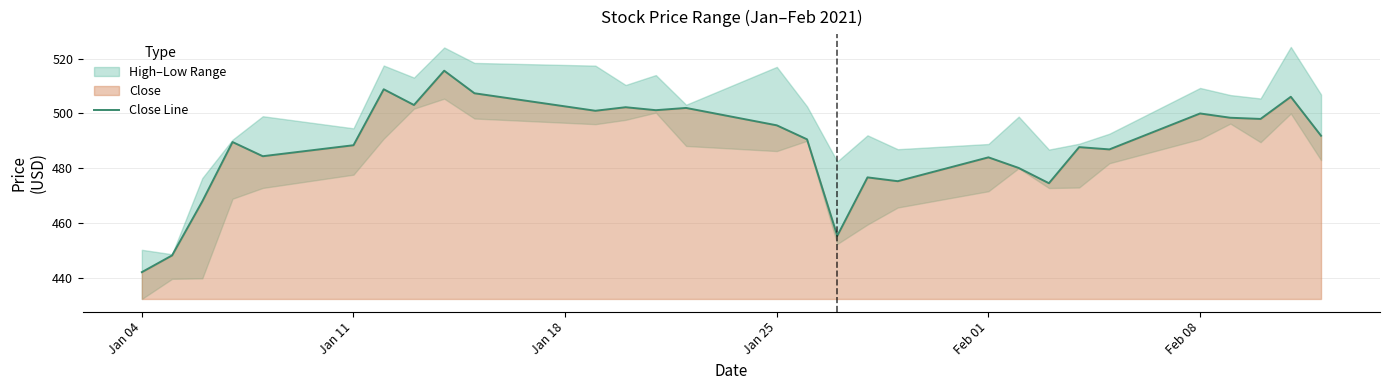

True or false: there are more than 0 points higher than both neighbors.

True